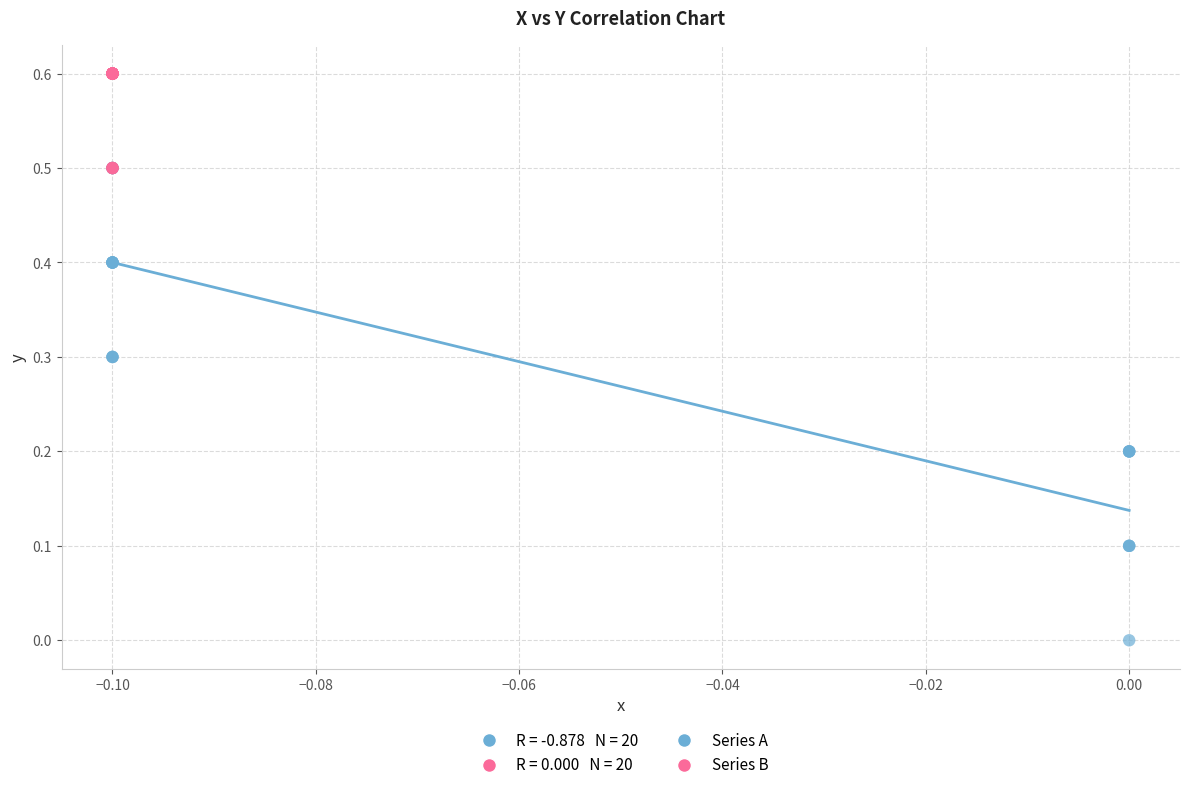

Which series contains the lowest Y value?

Series A